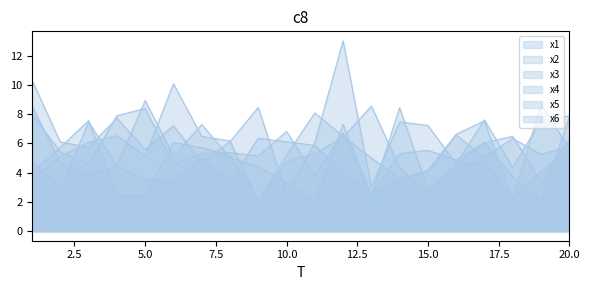

What is the approximate value of x5 at 14?

7.5